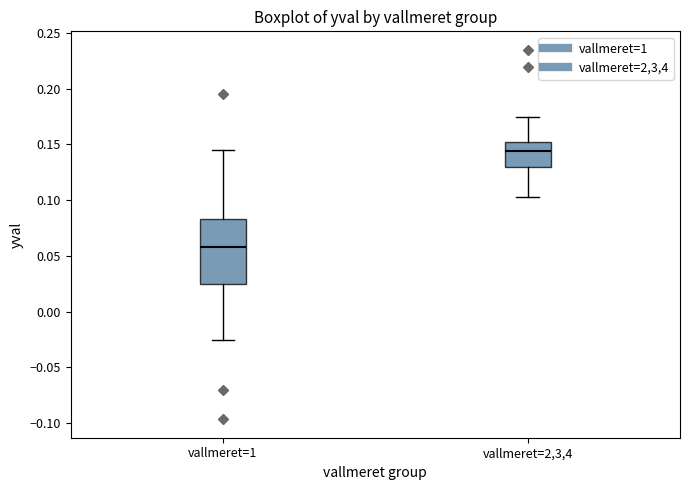

Reading left to right, read every box against the y-axis: the position of its median line, the range the box covers, and the ends of its whiskers. The values are not printed on the chart, so give them approximately, as read against the axis.

vallmeret=1: median 0.060, box 0.025 to 0.085, whiskers -0.025 to 0.145
vallmeret=2,3,4: median 0.145, box 0.130 to 0.150, whiskers 0.105 to 0.175